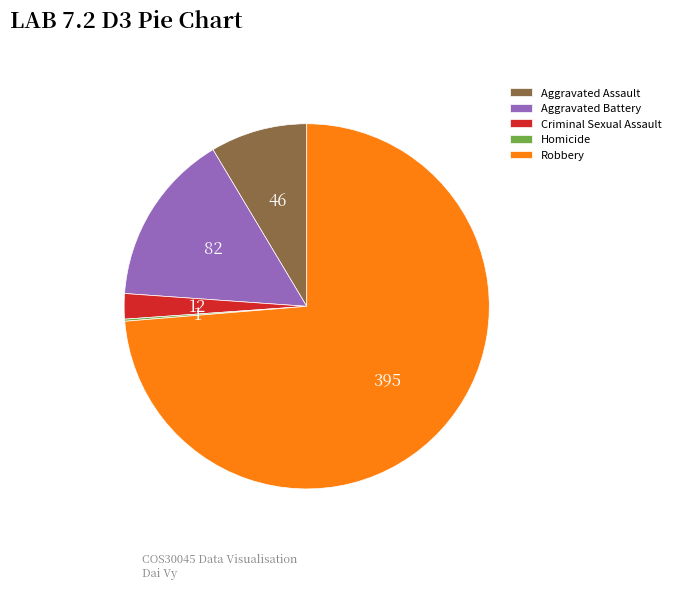

Does Robbery account for over 50% of the chart?

Yes